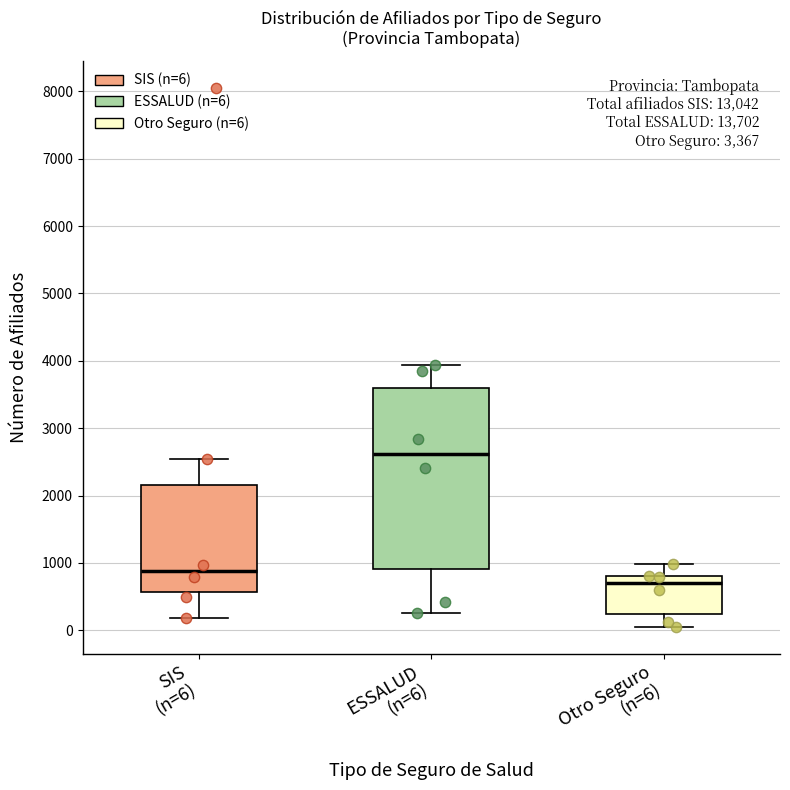

Where does the median line of the box for ESSALUD (n=6) sit on the y-axis? The values are not printed on the chart, so give them approximately, as read against the axis.

2600